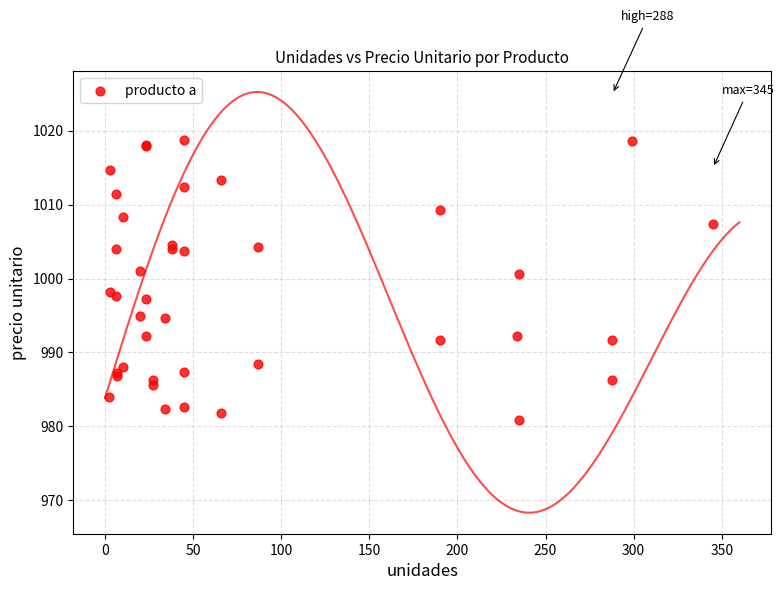

What Y value in the scatter plot is closest to 999?

998.2